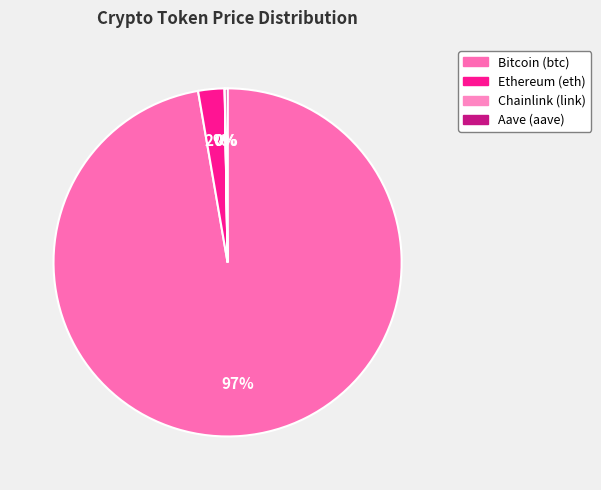

What percentage is the Bitcoin (btc) slice, to the nearest percent?

97%